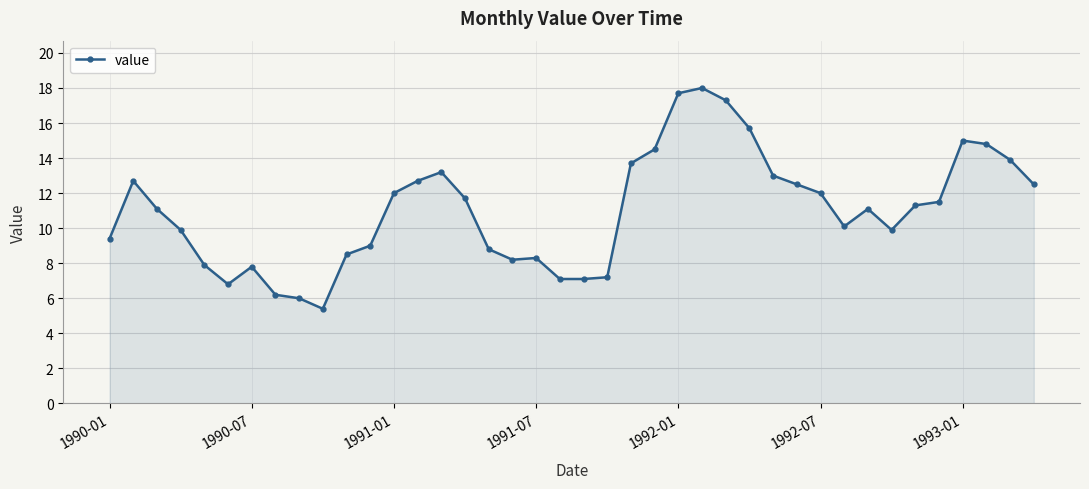

What is the difference between the maximum and minimum values?

12.6